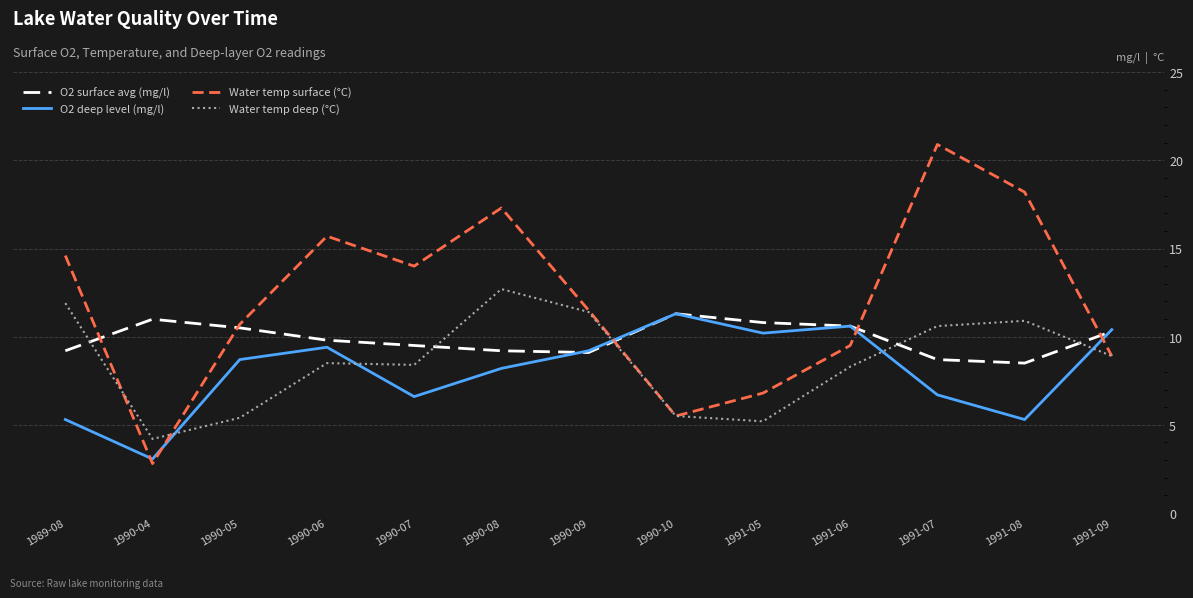

What is the sum of all O2 deep level (mg/l) values?

105.0